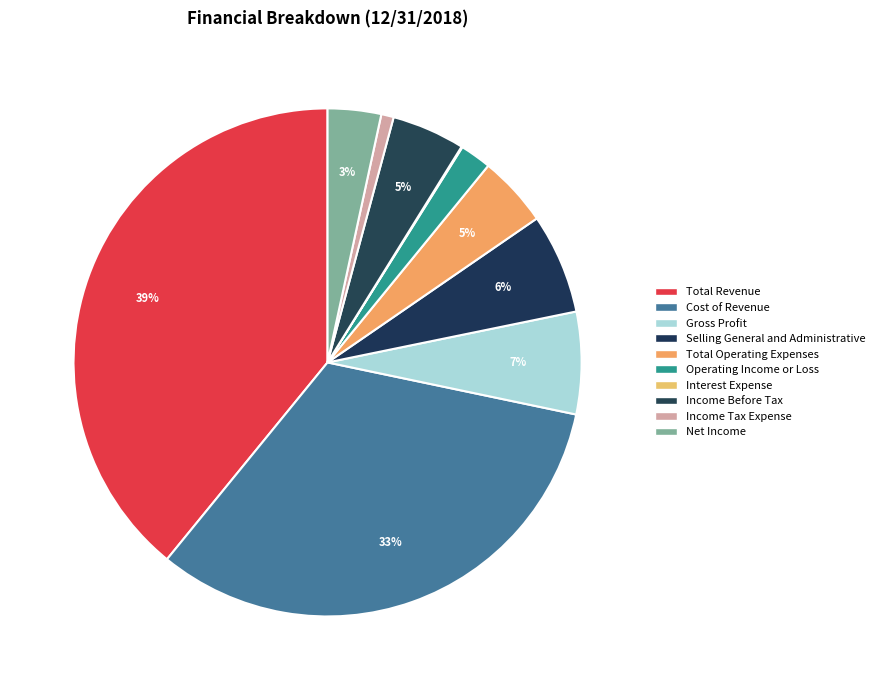

What is the change in value from Total Revenue to Net Income?

-1349658